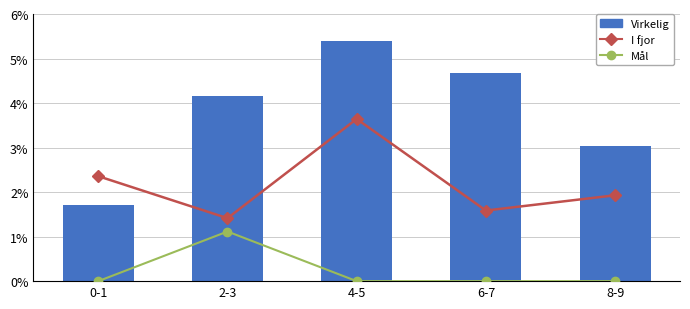

Is the value of Virkelig at 2-3 greater than the value of I fjor at 0-1?

Yes